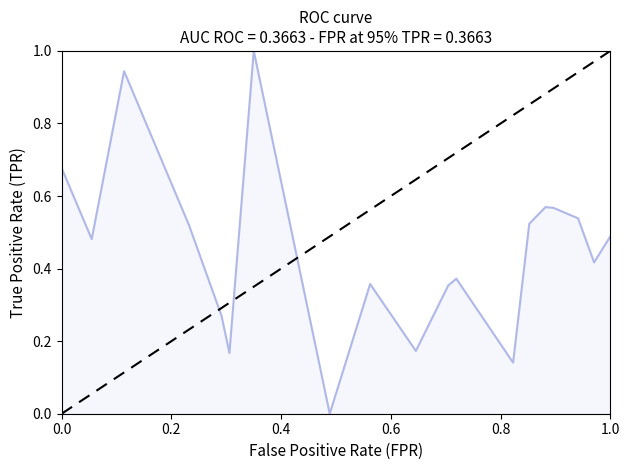

What is the greatest value displayed?

1.0